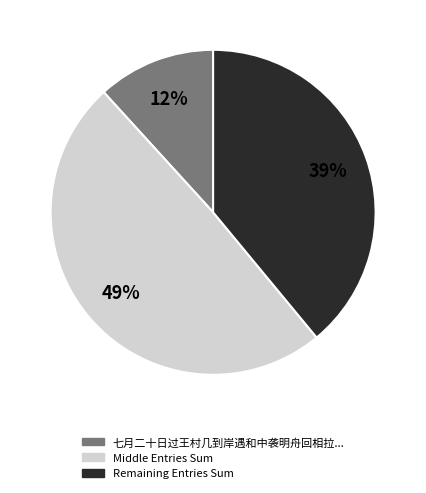

The Middle Entries Sum slice represents 49% of the pie. True or false?

True